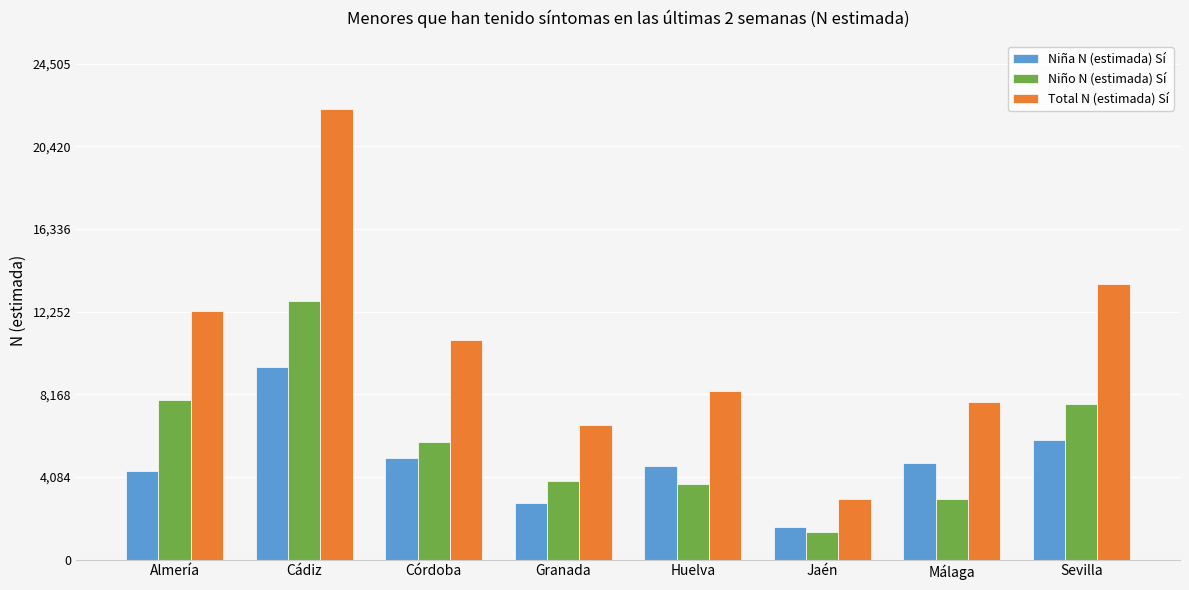

Is it true that Total N (estimada) Sí equals 8340 at Huelva?

True